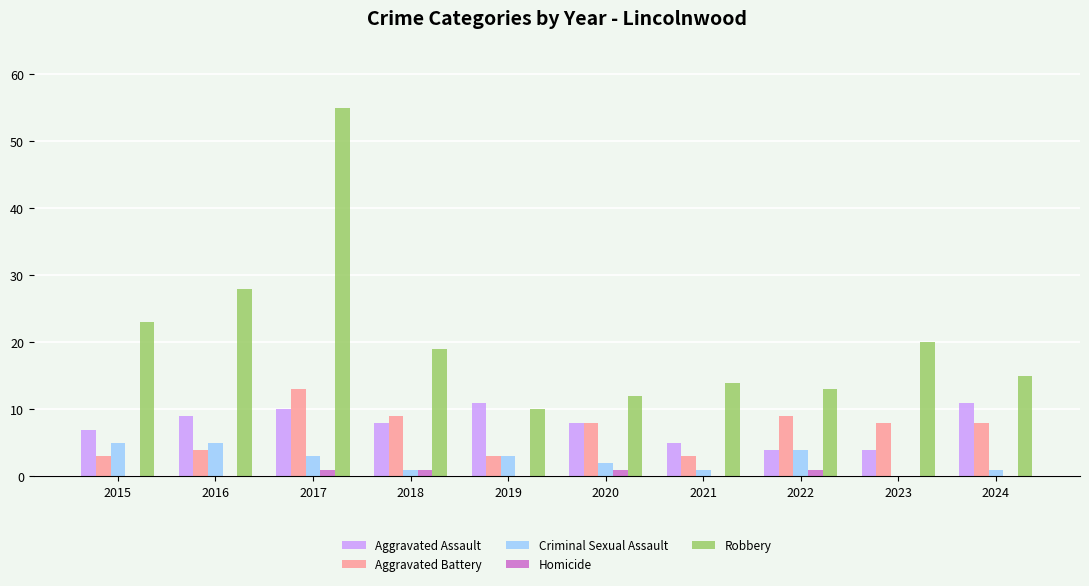

Reading right to left, list all the values displayed in this chart.

Aggravated Assault: 11	4	4	5	8	11	8	10	9	7
Aggravated Battery: 8	8	9	3	8	3	9	13	4	3
Criminal Sexual Assault: 1	0	4	1	2	3	1	3	5	5
Homicide: 0	0	1	0	1	0	1	1	0	0
Robbery: 15	20	13	14	12	10	19	55	28	23